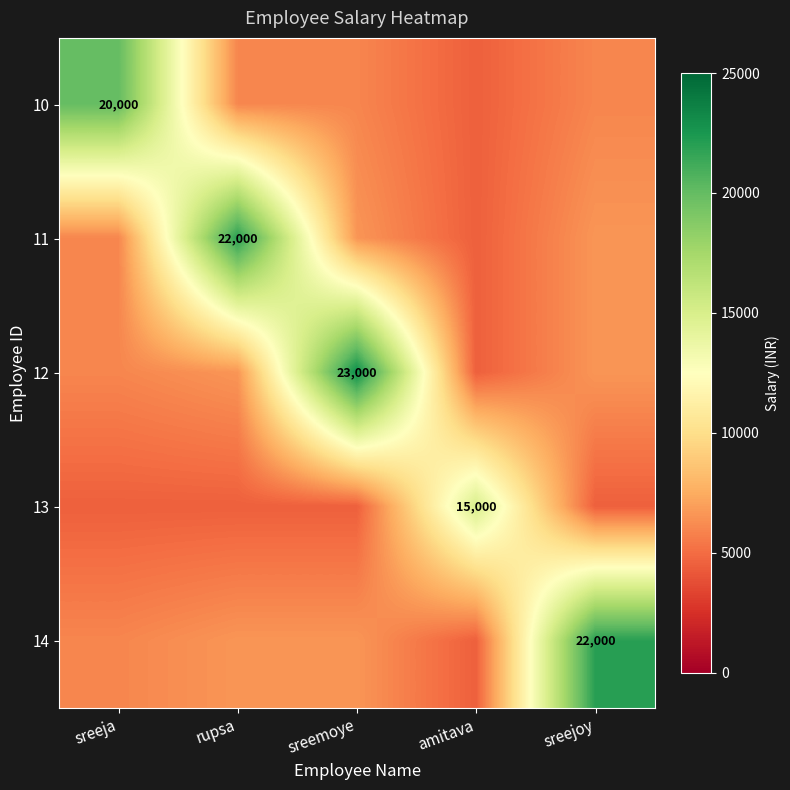

Between sreemoye and rupsa, which is larger?

sreemoye